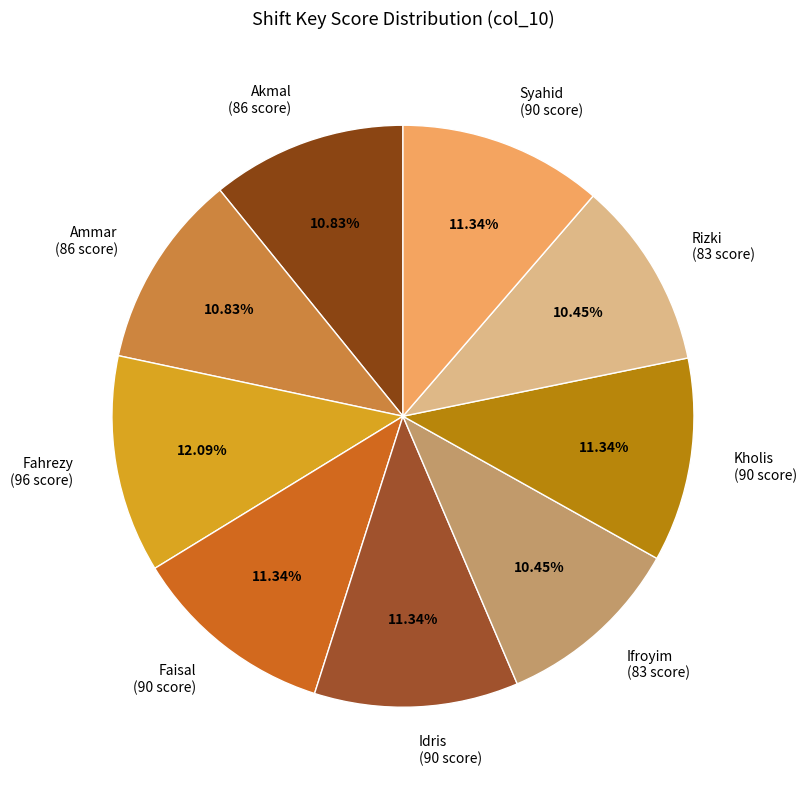

Is it true that Syahid is 11% of the pie?

True